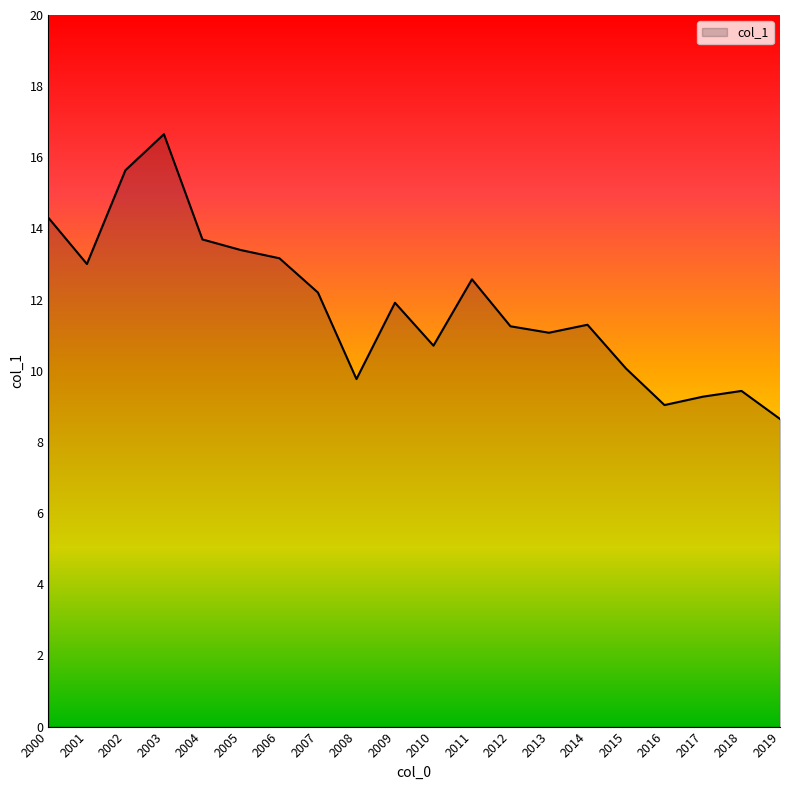

Is it true that the value at 2018 is 14.1?

False